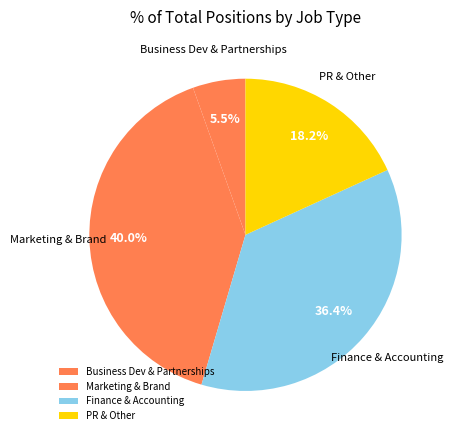

What is the ratio of the value at PR & Other to the value at Business Dev & Partnerships?

3.3